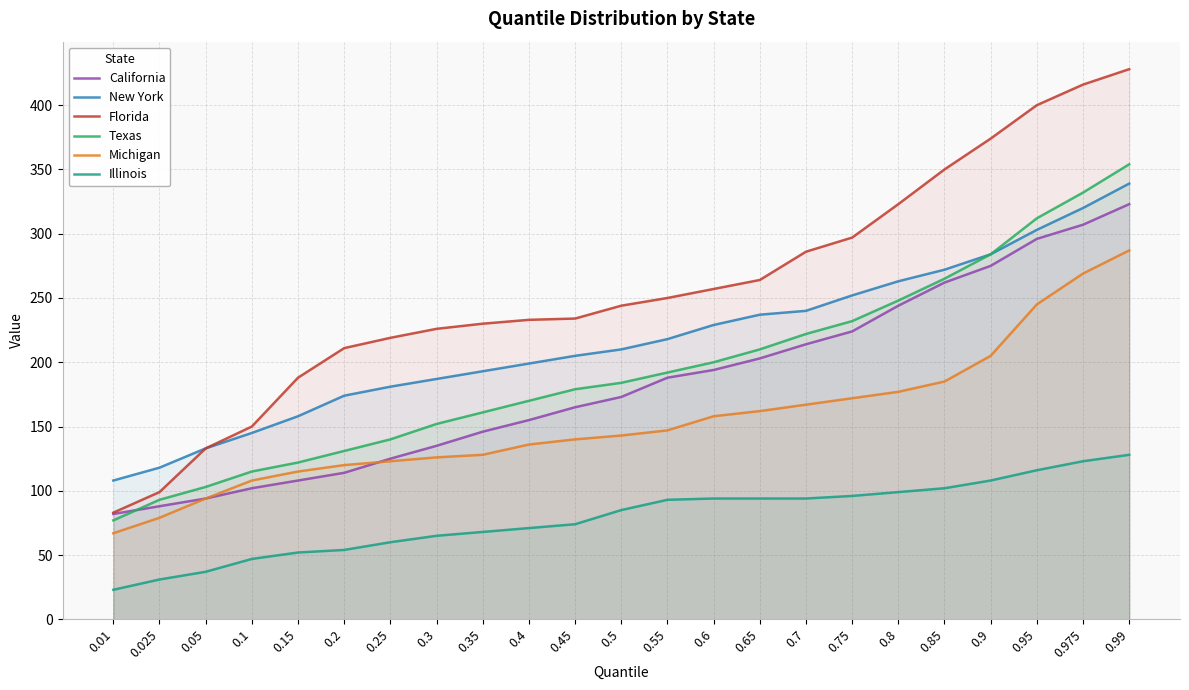

True or false: Michigan and Texas intersect in this chart.

False